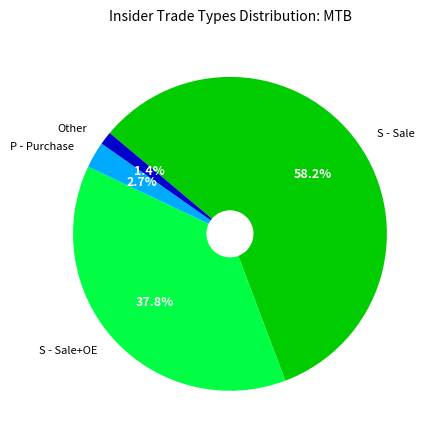

Does any single category account for the majority?

Yes